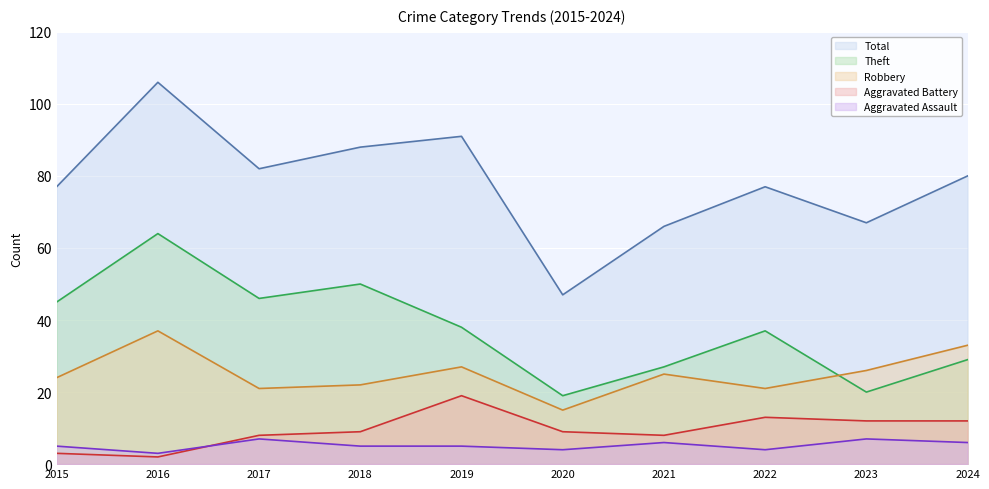

Reading right to left, list all the values displayed in this chart.

Aggravated Assault: 2024=6	2023=7	2022=4	2021=6	2020=4	2019=5	2018=5	2017=7	2016=3	2015=5
Aggravated Battery: 2024=12	2023=12	2022=13	2021=8	2020=9	2019=19	2018=9	2017=8	2016=2	2015=3
Robbery: 2024=33	2023=26	2022=21	2021=25	2020=15	2019=27	2018=22	2017=21	2016=37	2015=24
Theft: 2024=29	2023=20	2022=37	2021=27	2020=19	2019=38	2018=50	2017=46	2016=64	2015=45
Total: 2024=80	2023=67	2022=77	2021=66	2020=47	2019=91	2018=88	2017=82	2016=106	2015=77